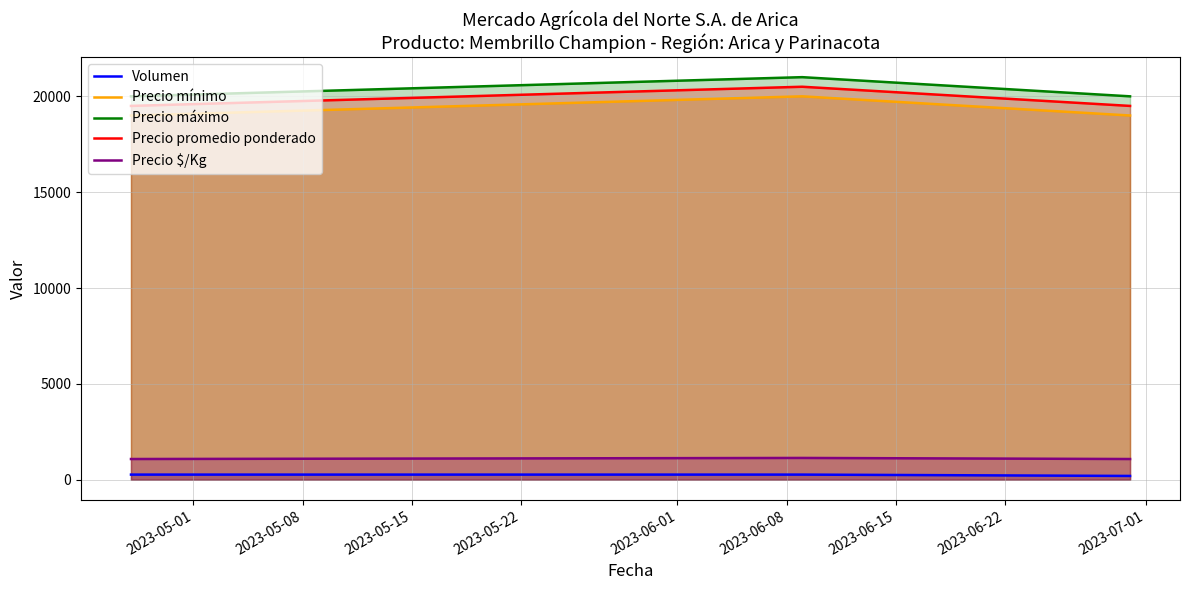

What is the maximum value shown in the chart?

21000